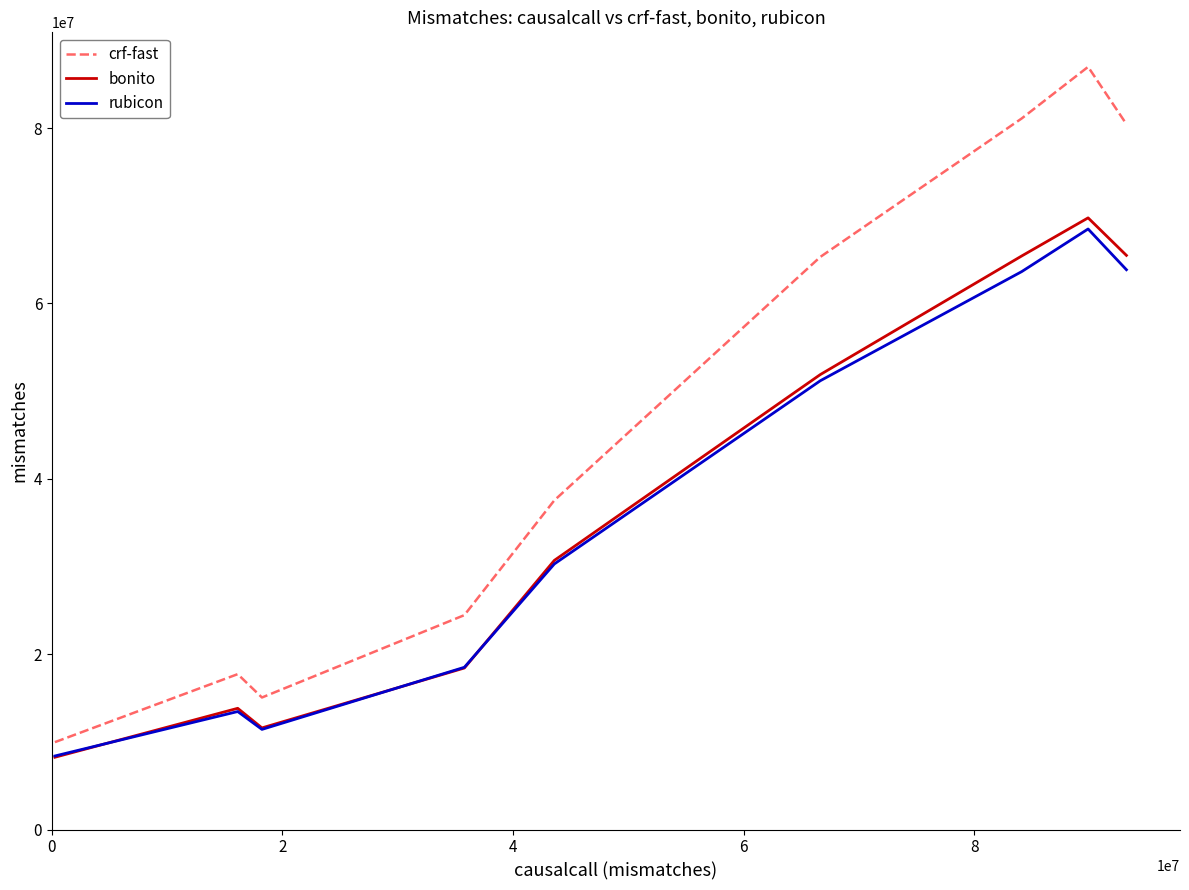

What is the average value of the crf-fast series?

46505546